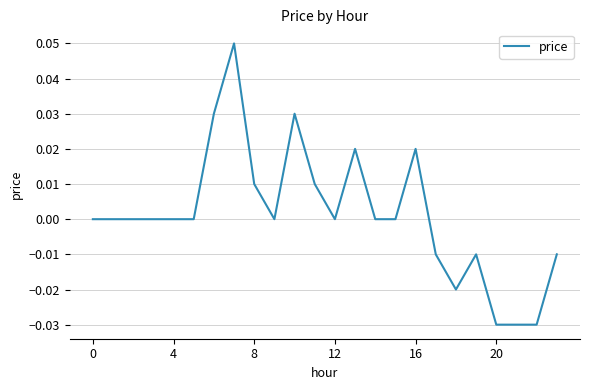

How many lines are shown in the chart?

1